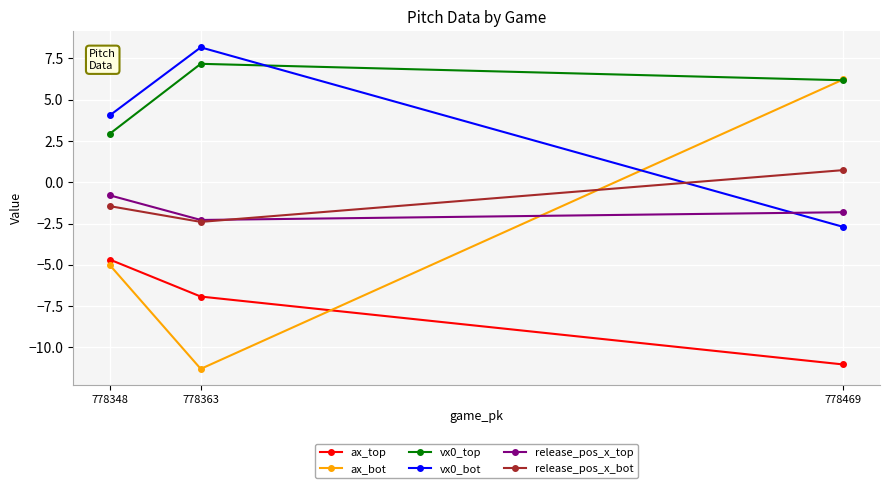

How many lines are shown in the chart?

6